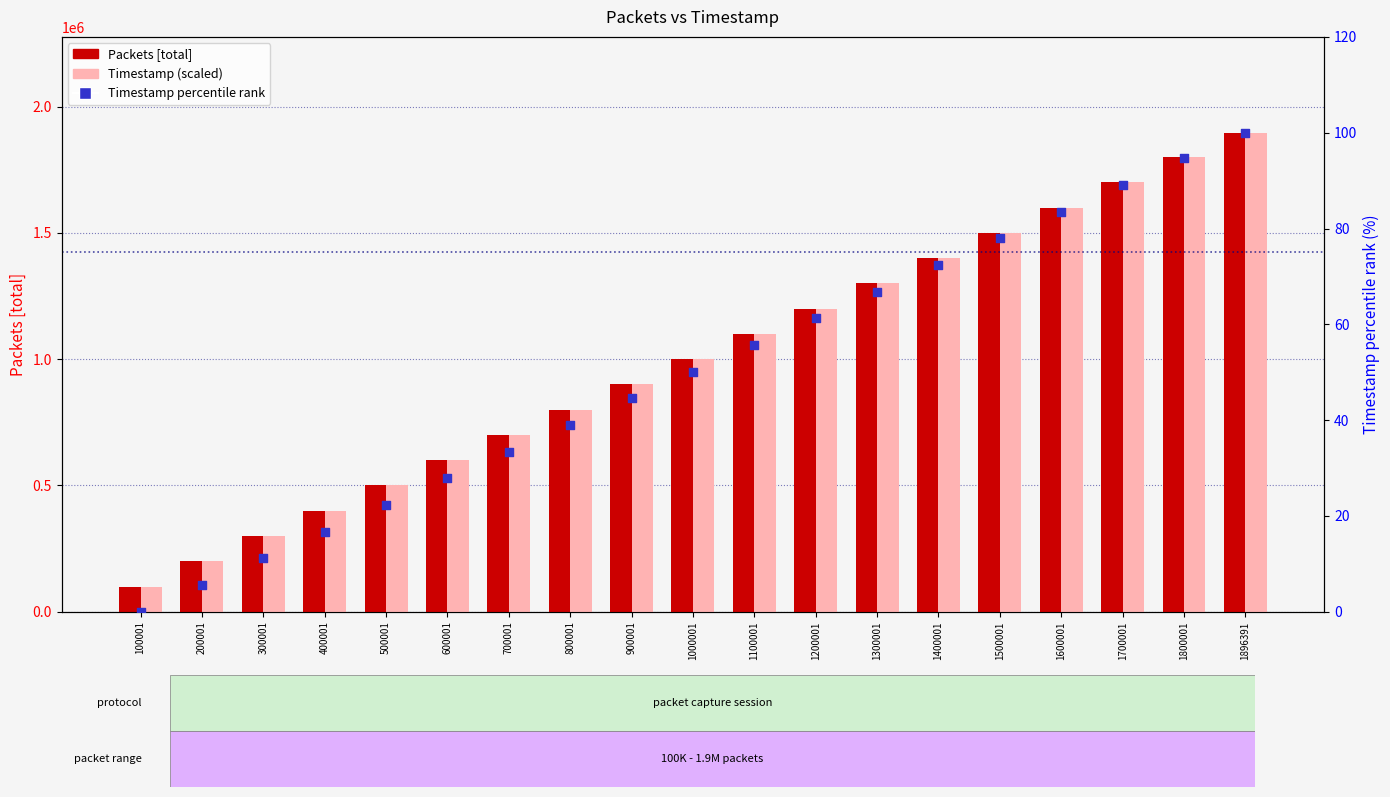

At how many categories does at least one series exceed 1114693?

8